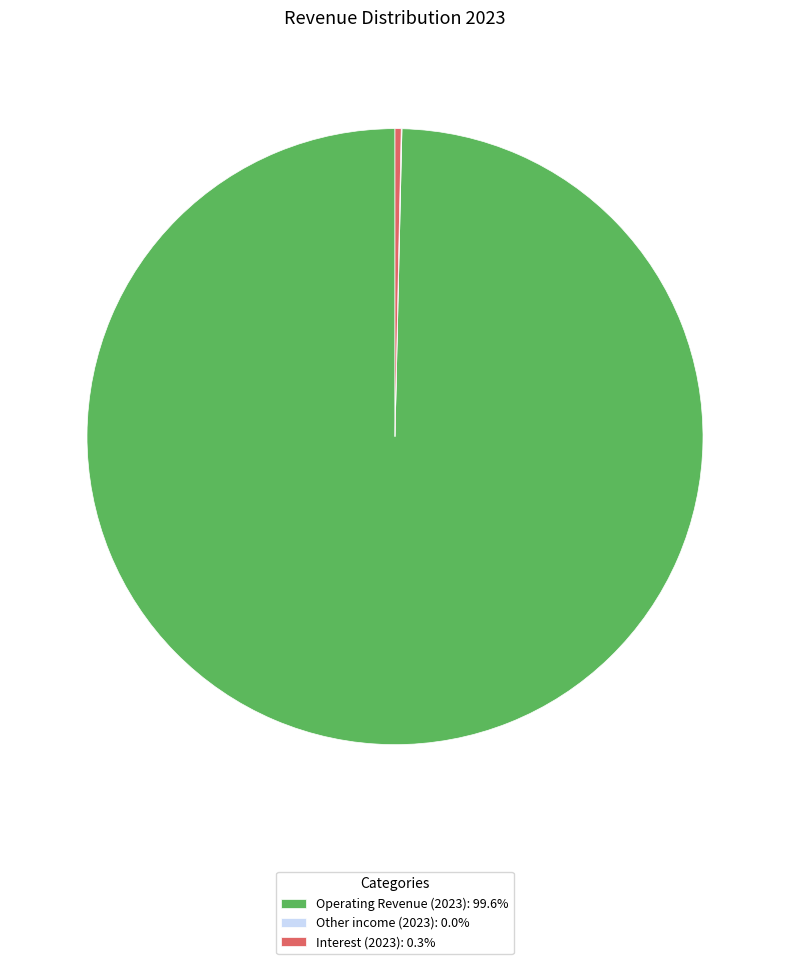

Is there any slice that represents more than half of the pie?

Yes